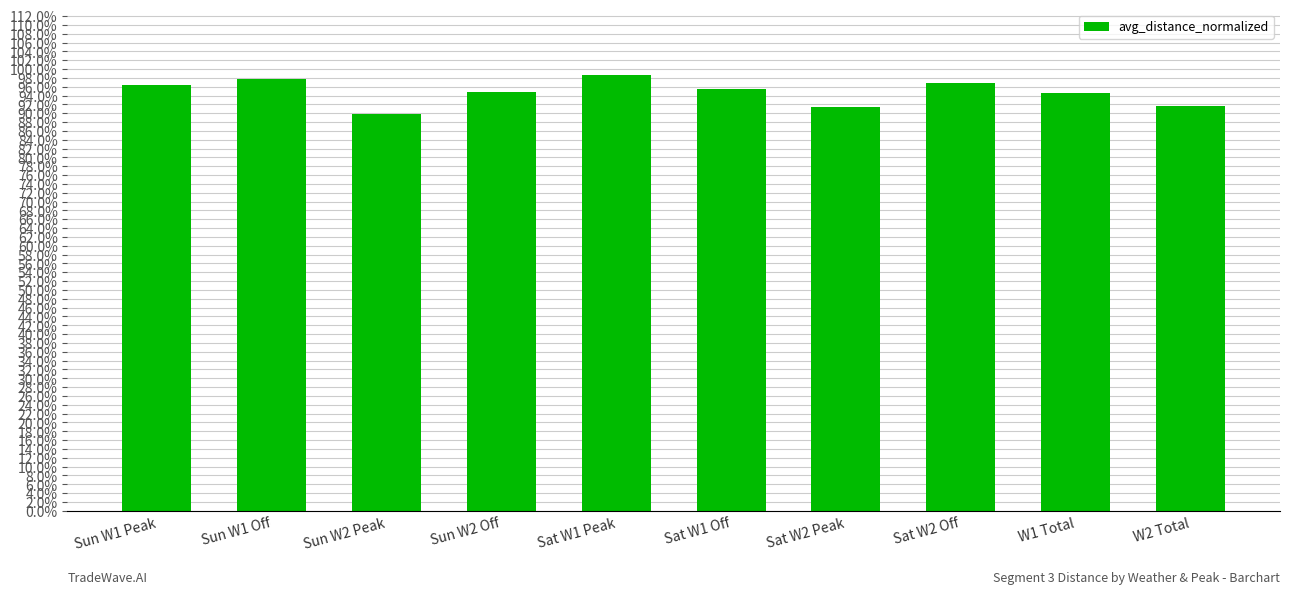

Rank the categories by value from lowest to highest.

Sun W2 Peak, Sat W2 Peak, W2 Total, W1 Total, Sun W2 Off, Sat W1 Off, Sun W1 Peak, Sat W2 Off, Sun W1 Off, Sat W1 Peak